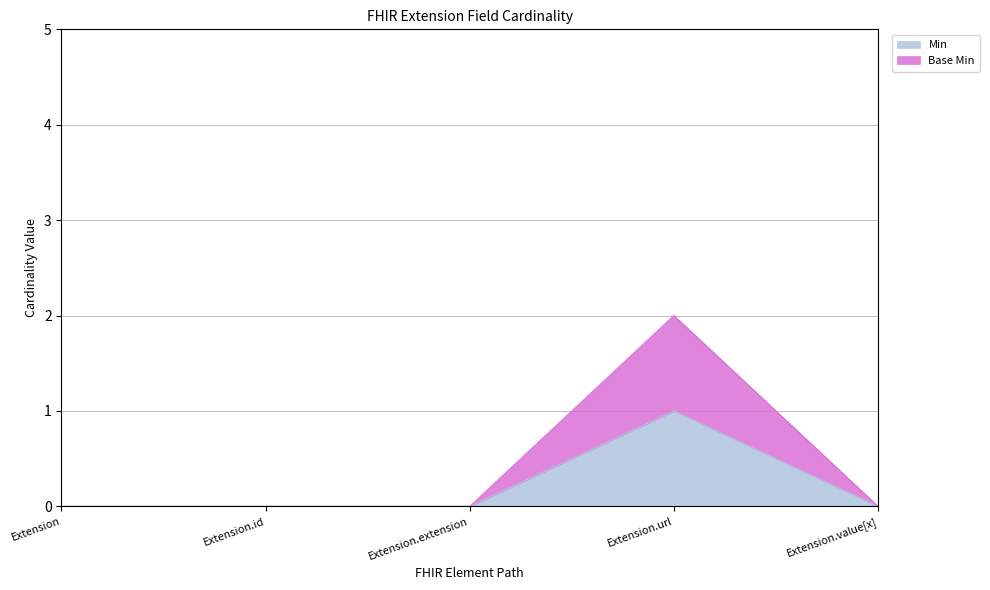

True or false: Base Min and Min cross at least once.

False